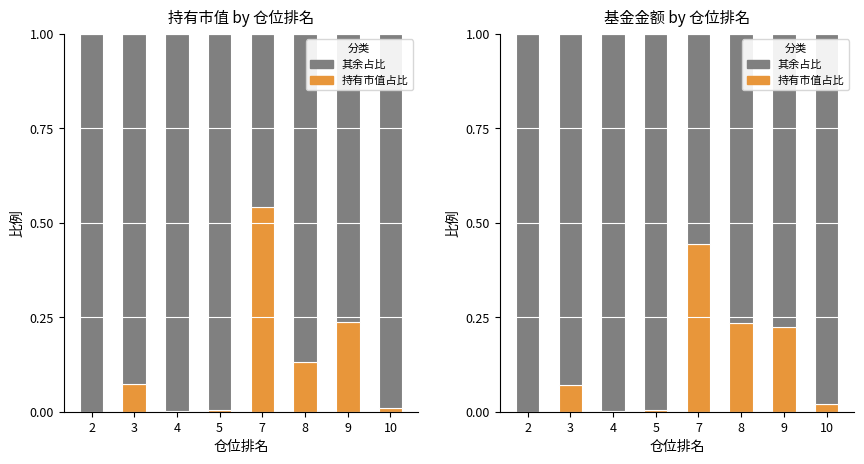

List the labels in order of 持有市值占比 value, smallest first.

2, 4, 5, 10, 3, 9, 8, 7